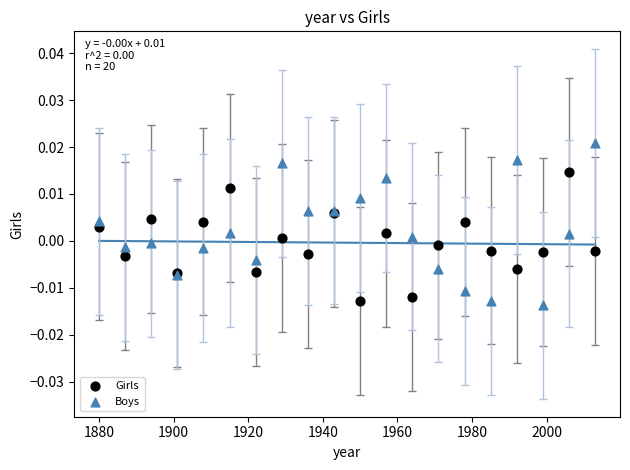

What are all the series names shown in the legend?

Girls, Boys